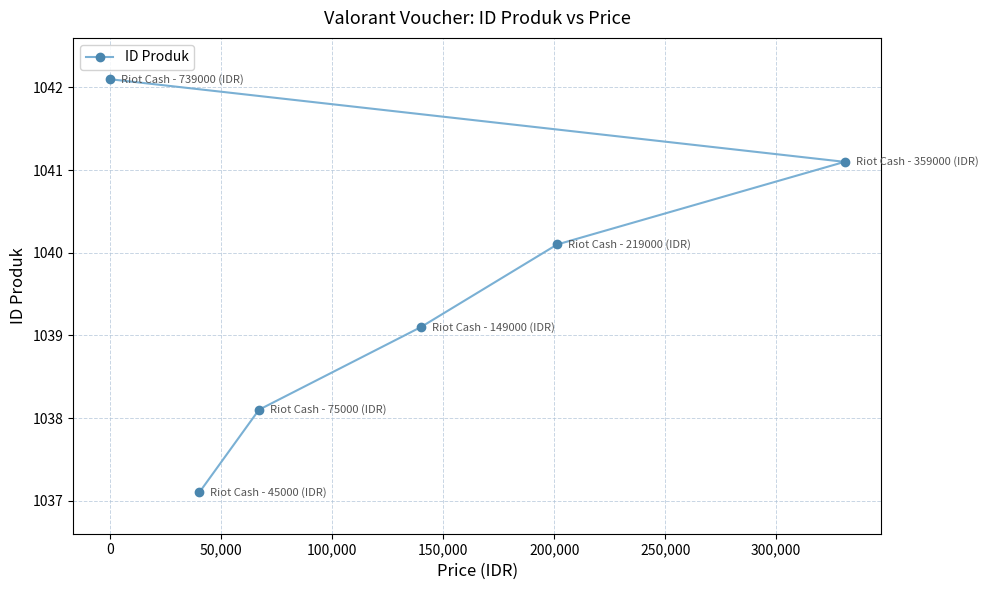

What is the minimum value shown in the chart?

1037.1